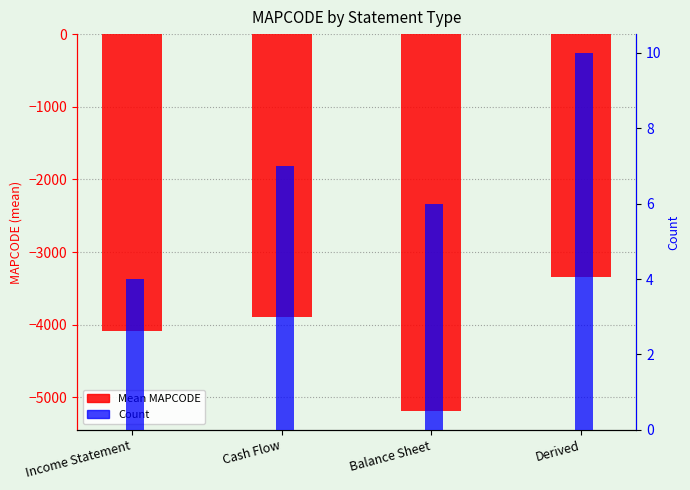

Reading right to left, extract all data points from this chart.

Mean MAPCODE: Derived=-3339.5	Balance Sheet=-5187.7	Cash Flow=-3887.5	Income Statement=-4084.5
Count: Derived=10.0	Balance Sheet=6.0	Cash Flow=7.0	Income Statement=4.0